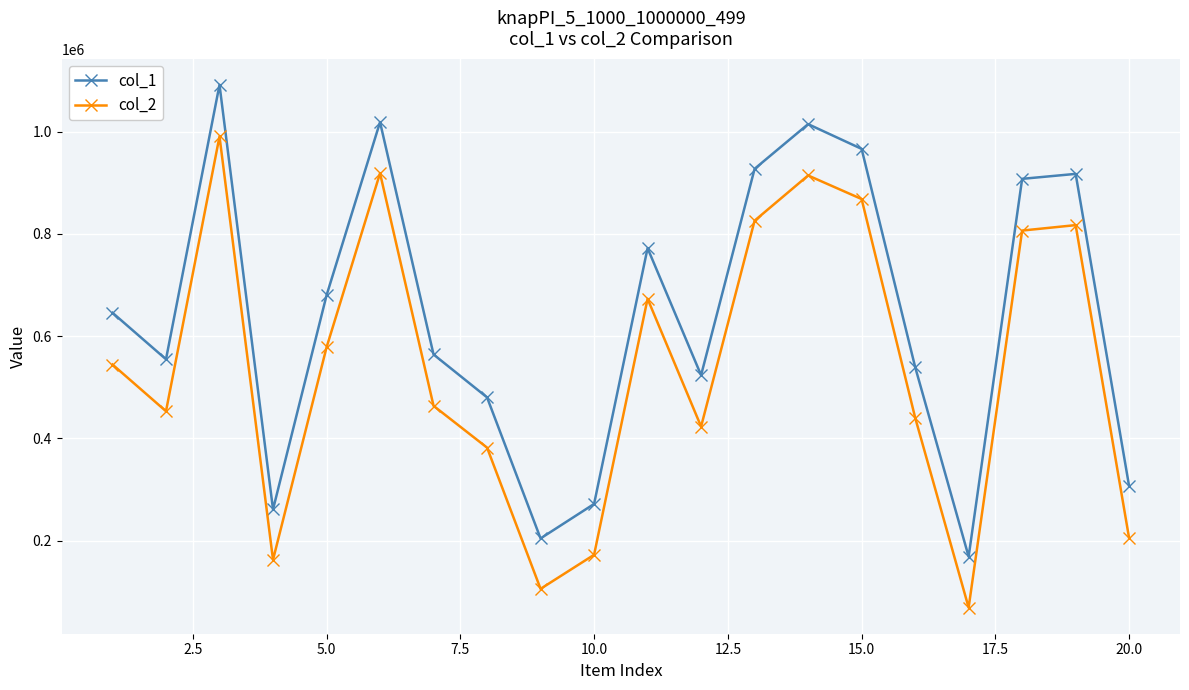

How many values in the col_1 series are below 645581?

10